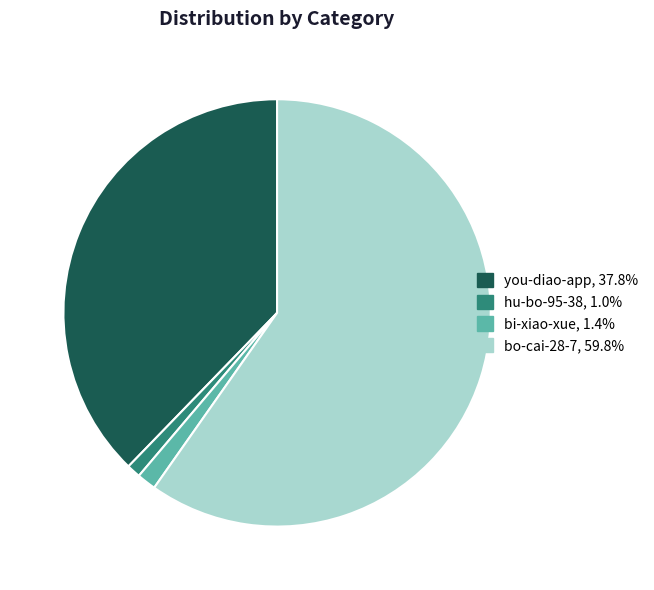

Is you-diao-app, 37.8% the majority of the pie?

No